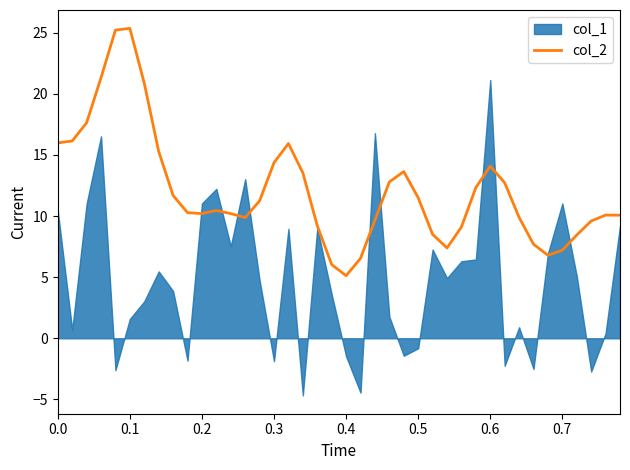

The value of col_2 at 0.1 is 12.3. True or false?

False